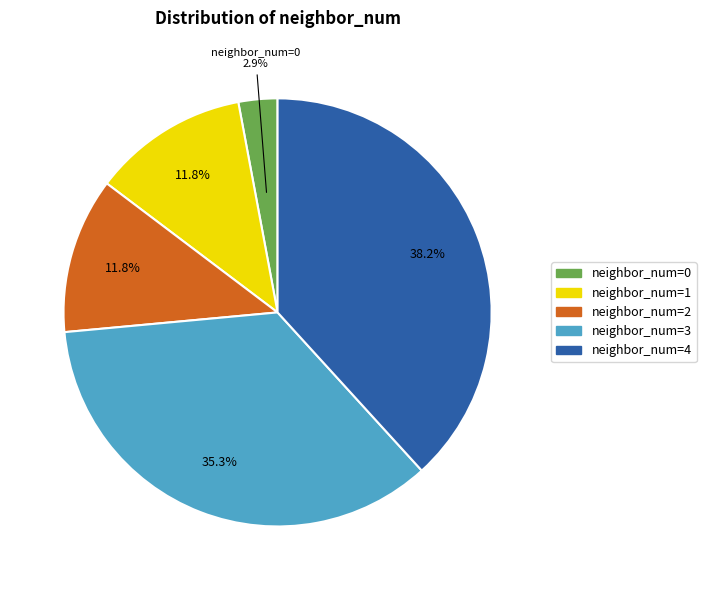

Which slice is the smallest?

neighbor_num=0